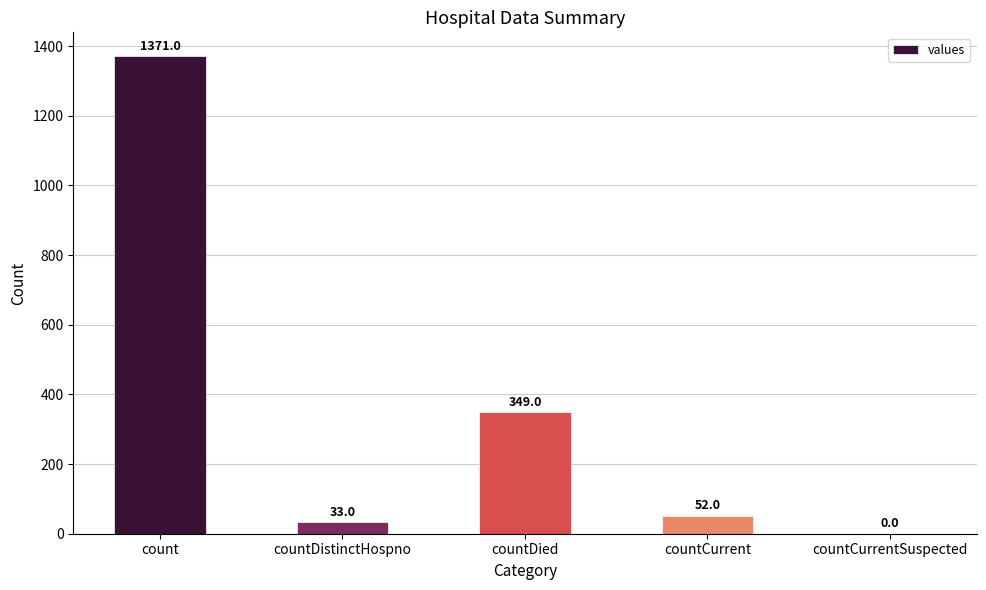

Are the bars horizontal?

No